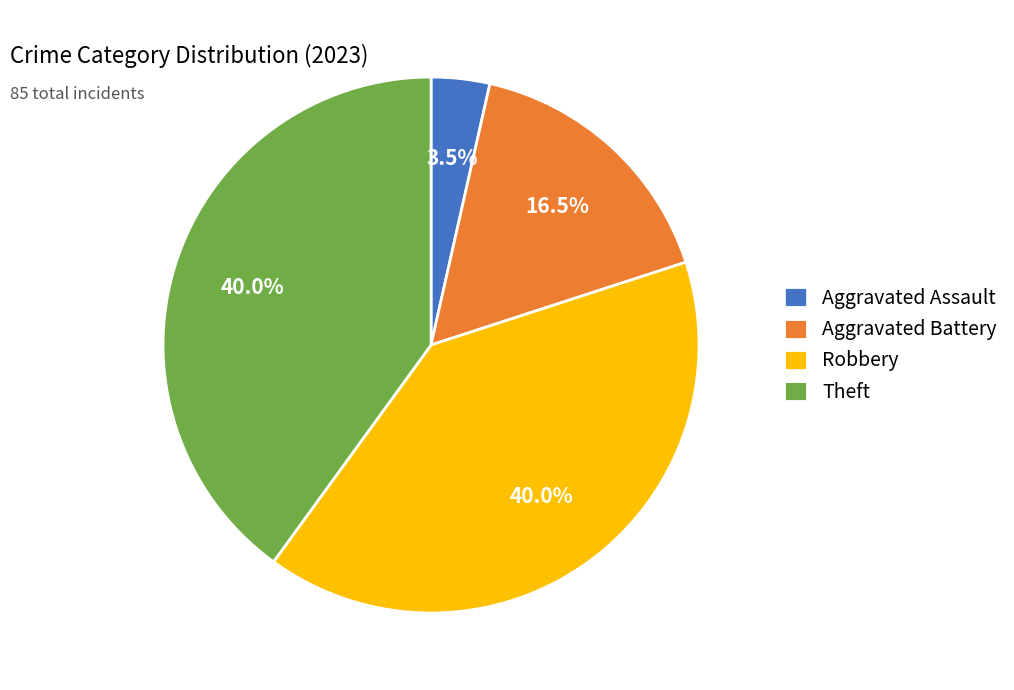

What is the total percentage of Aggravated Battery and Theft?

56.5%